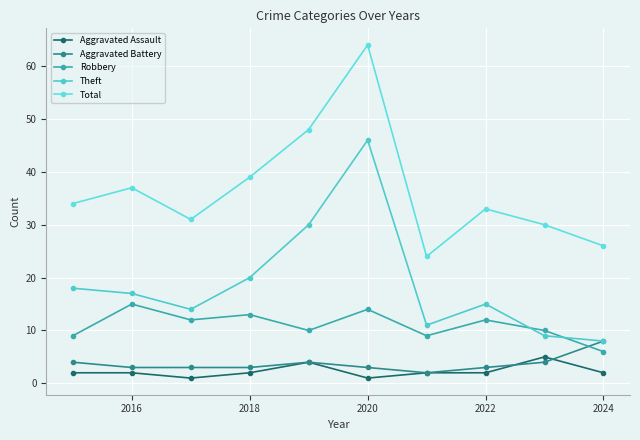

List the series in order of their peak value, lowest first.

Aggravated Assault, Aggravated Battery, Robbery, Theft, Total